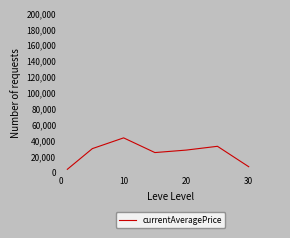

How many interior local valleys (lower than both neighbors) does the data have?

1